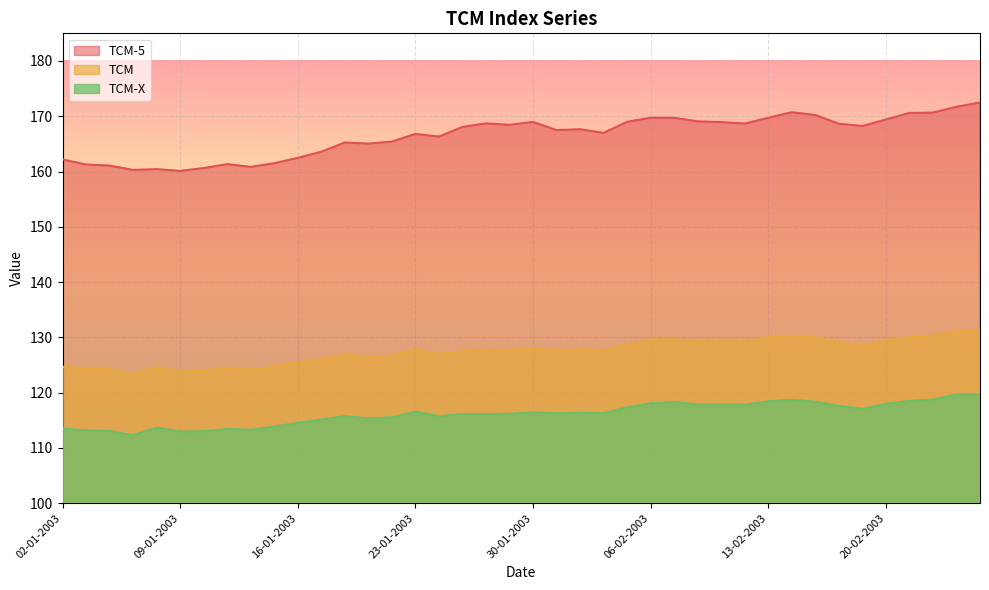

What is the minimum value shown in the chart?

112.3